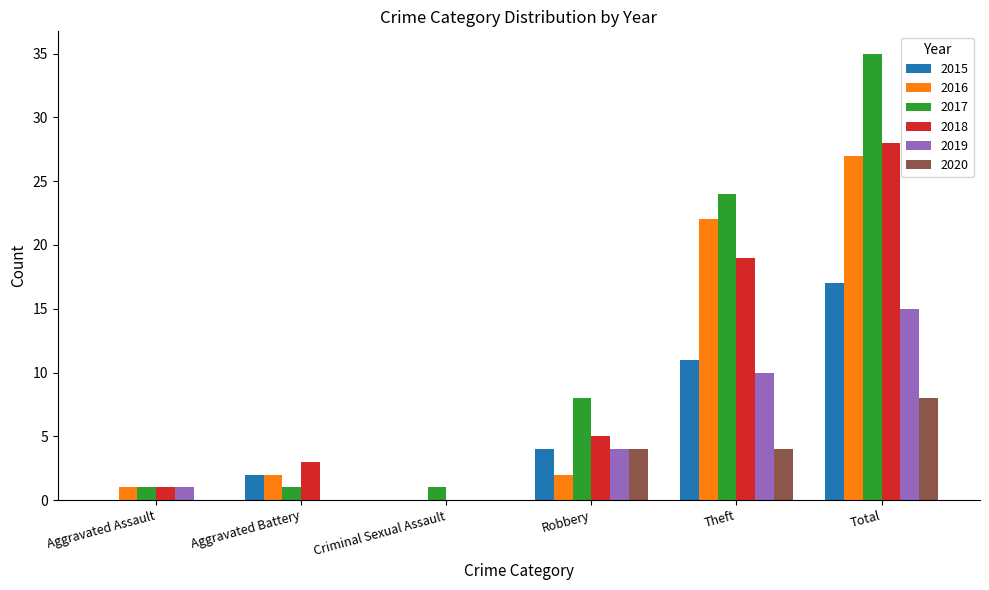

The 2016 series shows 17 at Criminal Sexual Assault. True or false?

False